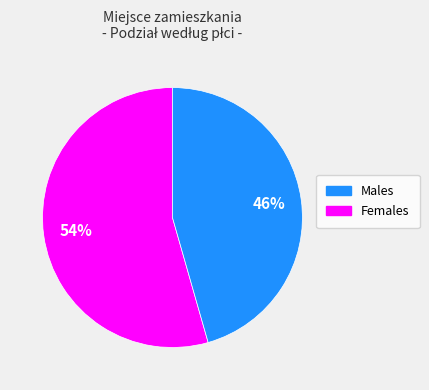

Is there a majority slice in this chart?

Yes